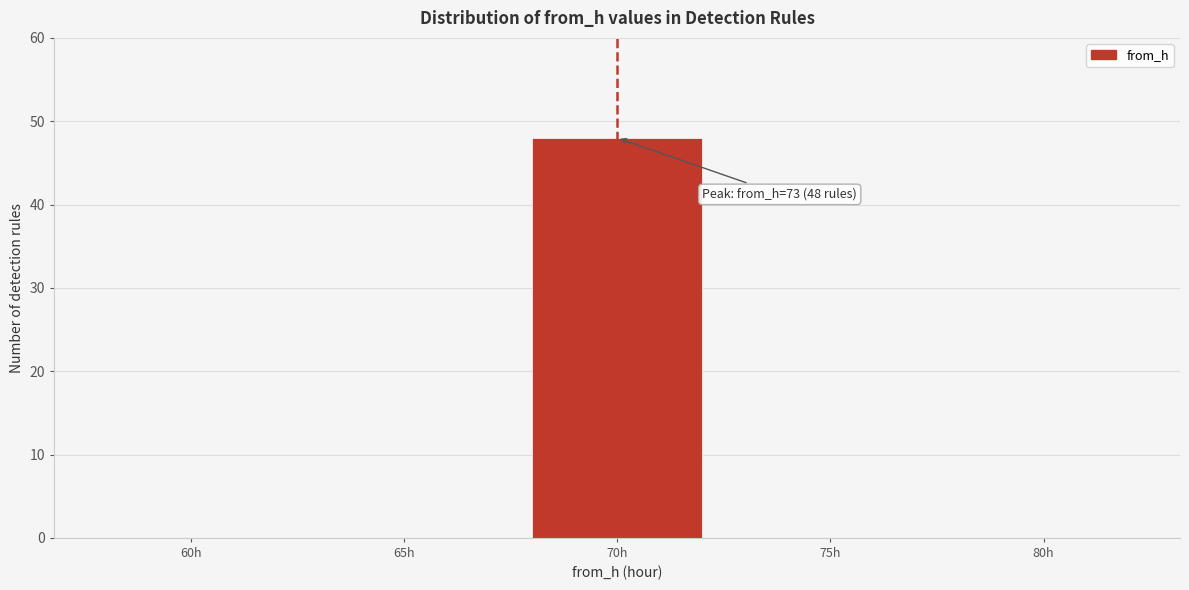

Reading left to right, transcribe all the data shown in this chart.

60h=0	65h=0	70h=48	75h=0	80h=0